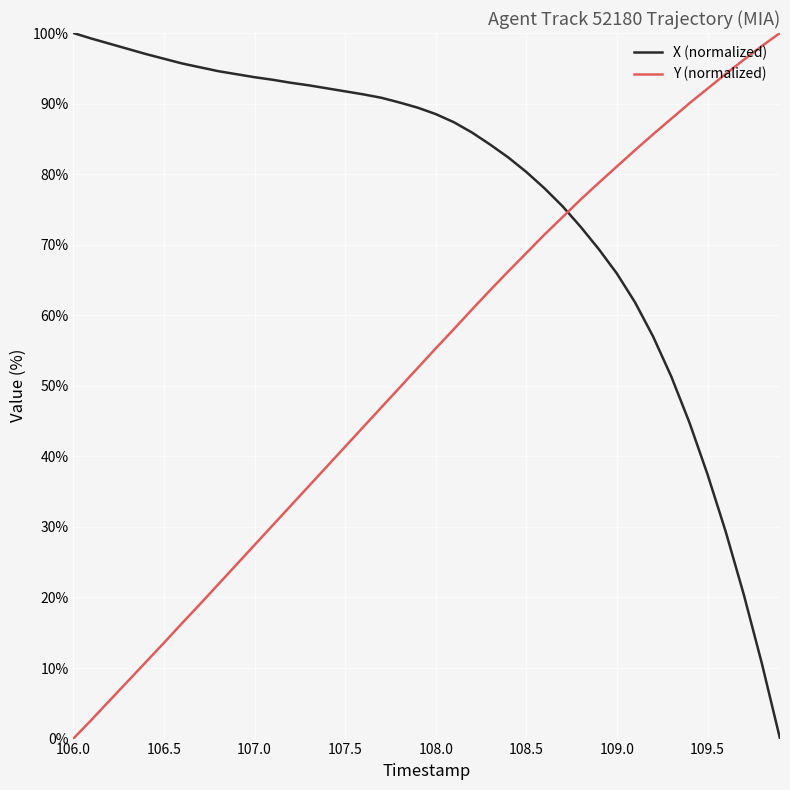

Which series has the largest total across all categories?

X (normalized)